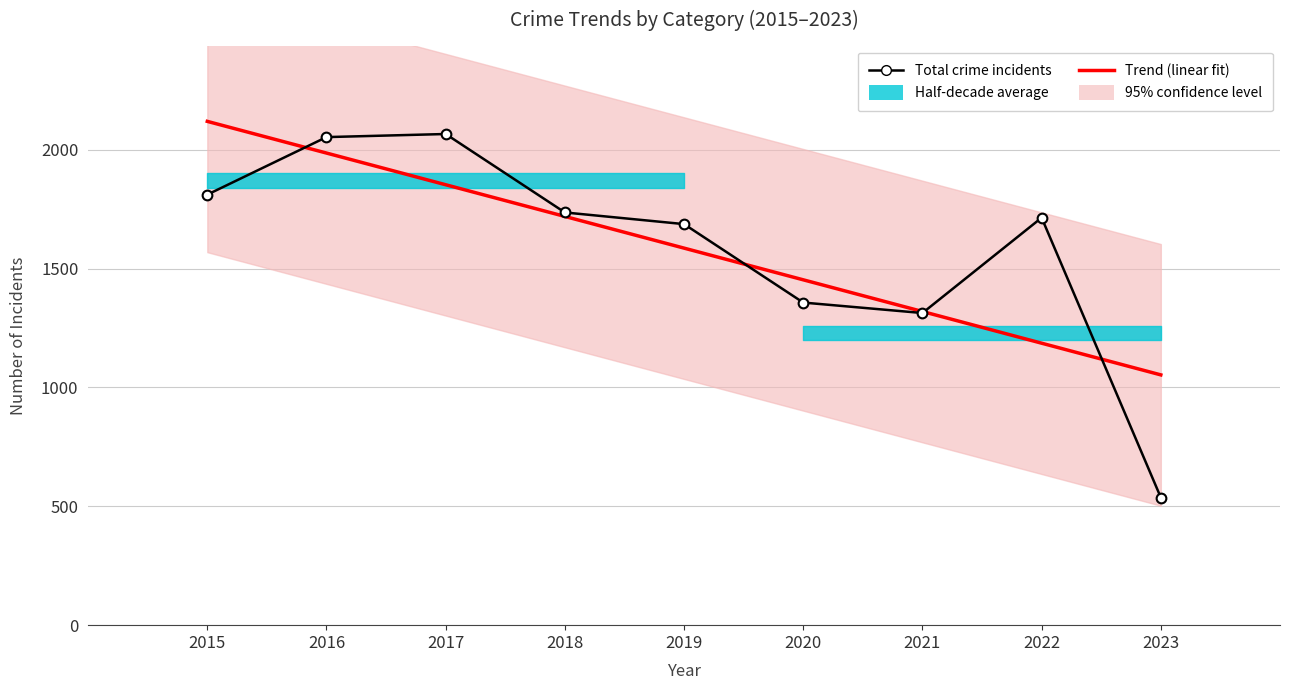

At which label does Trend (linear fit) reach its minimum?

2023